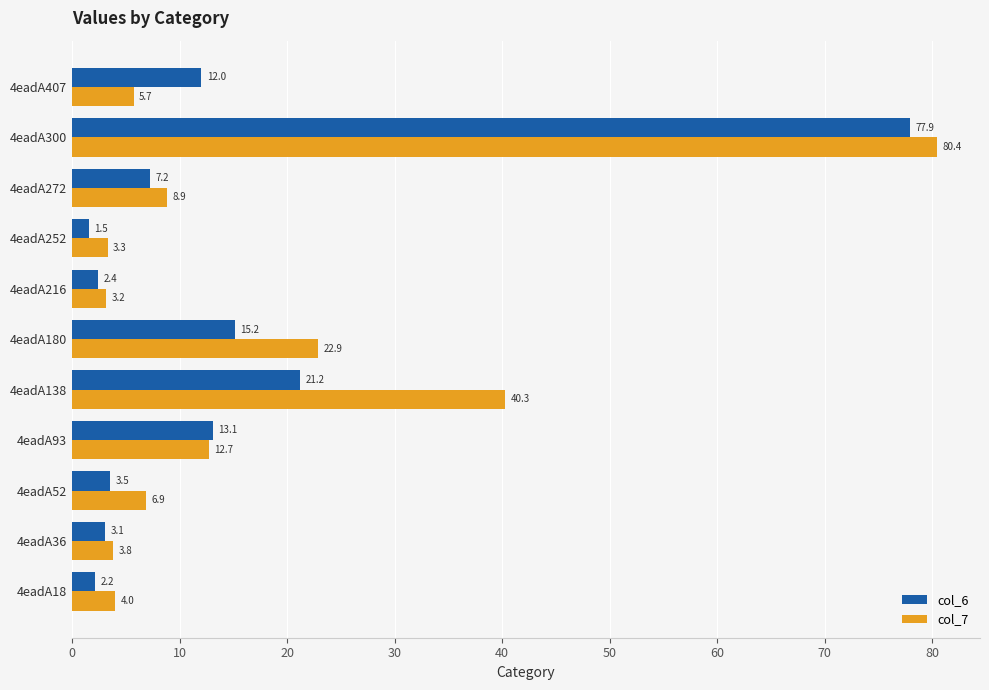

The value of col_6 at 4eadA300 is 121.2. True or false?

False